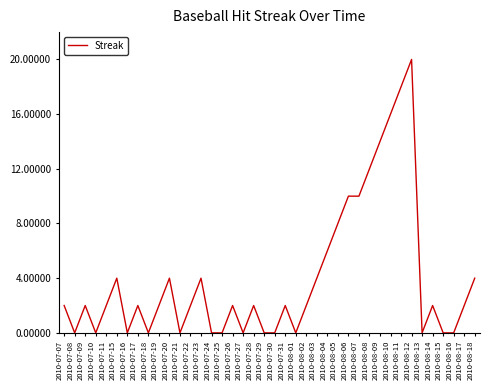

What is the difference between the maximum and second lowest values?

20